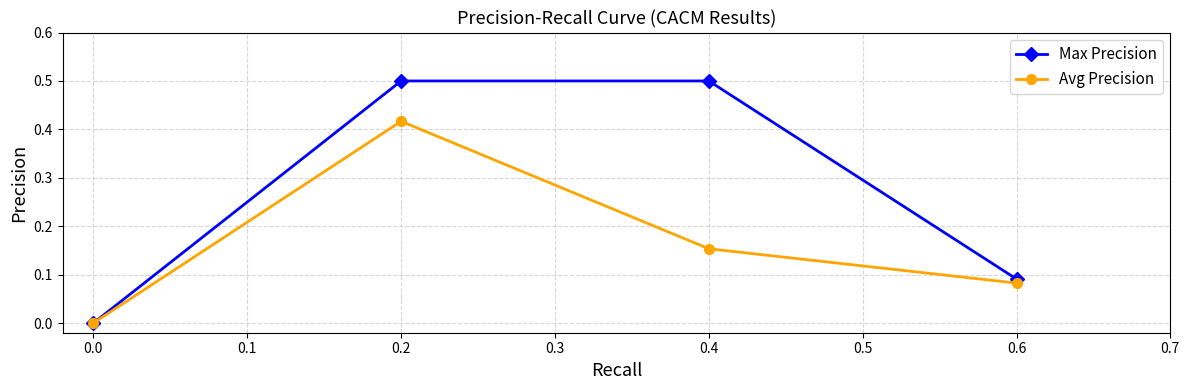

Does the chart display data point markers on the line(s)?

Yes